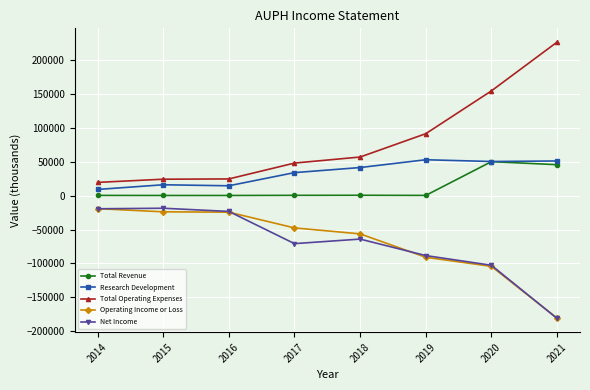

True or false: Operating Income or Loss and Total Revenue cross at least once.

False